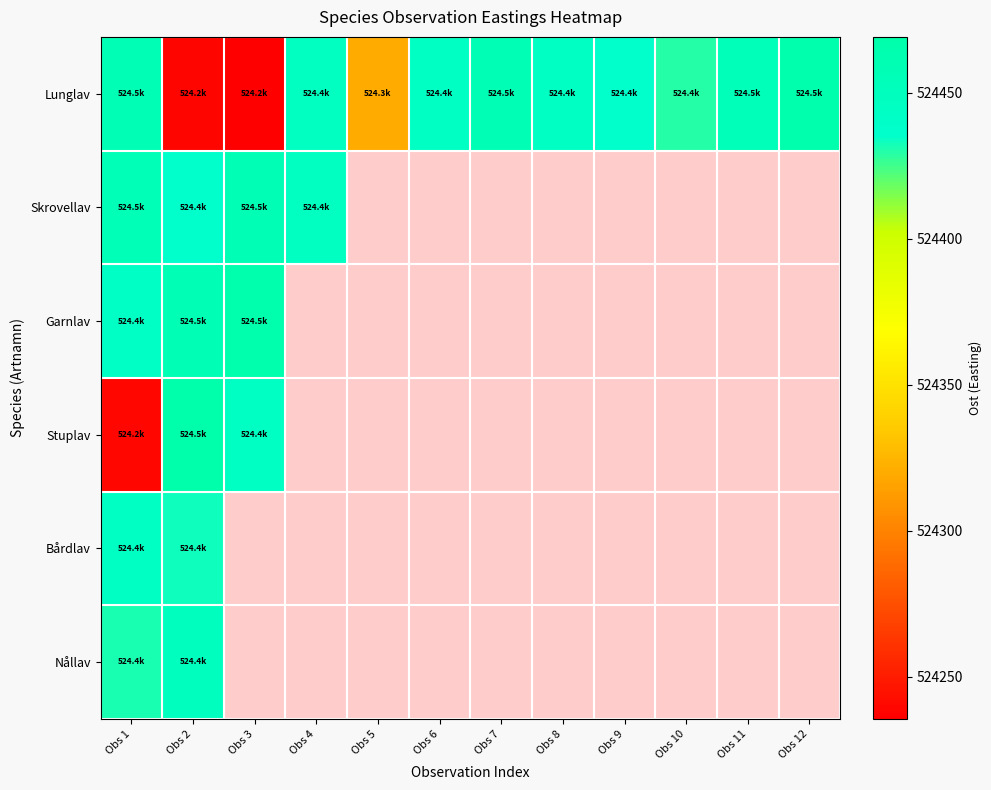

Which category has the lowest value in the Skrovellav series?

Obs 2